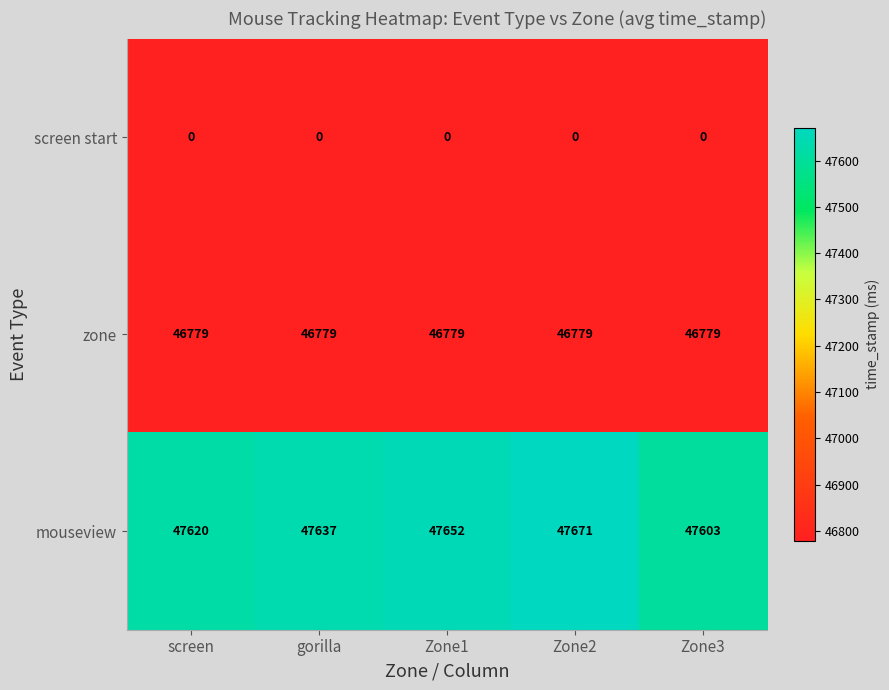

True or false: mouseview has a value of 22027 at Zone3.

False